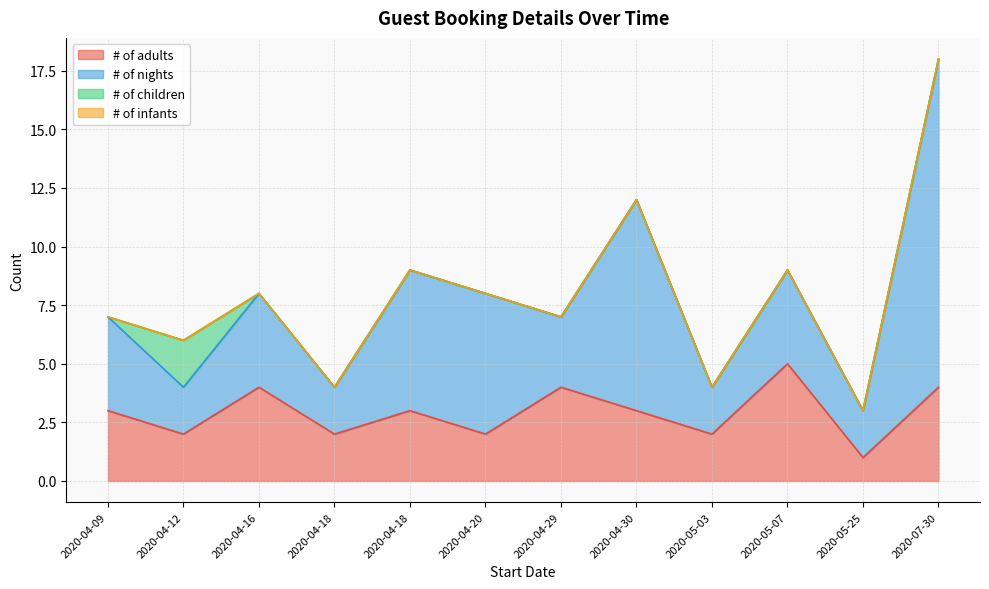

True or false: # of children and # of infants intersect in this chart.

False